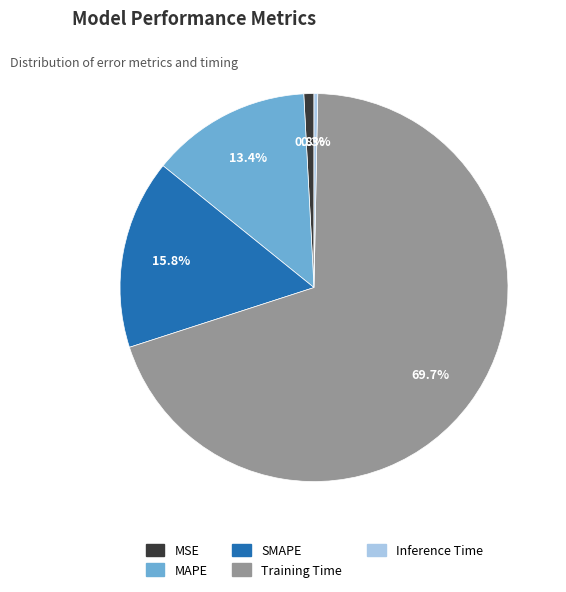

To the nearest percent, what portion does MAPE represent?

13%